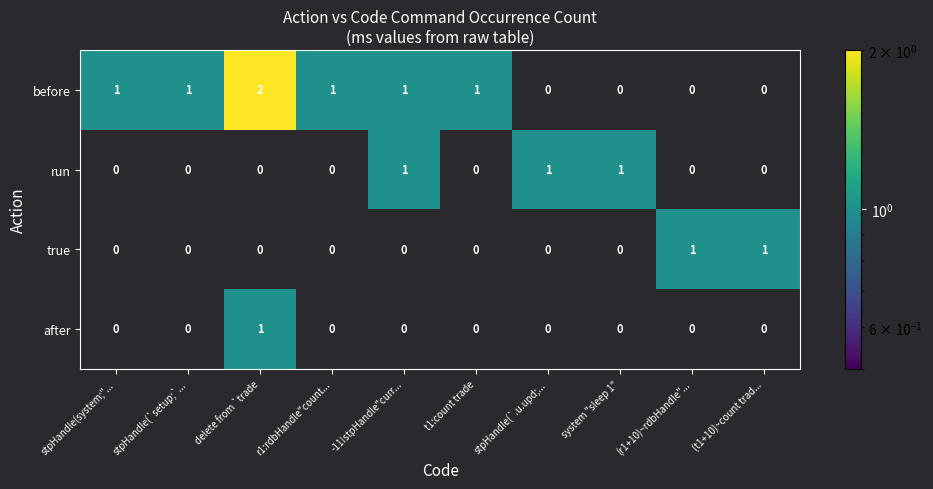

Count the after values in the range 0 to 1.

10